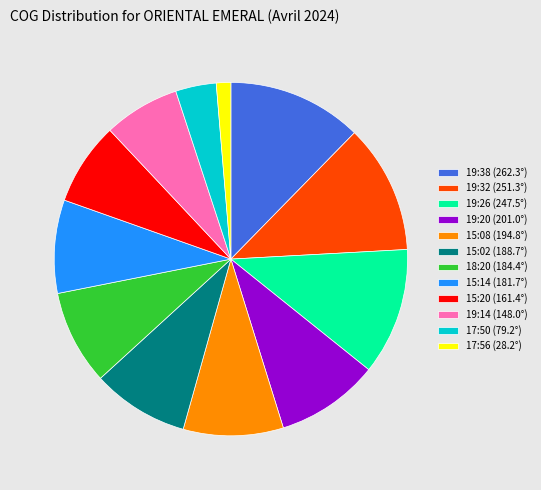

Which category has the biggest portion of the pie?

19:38 (262.3°)